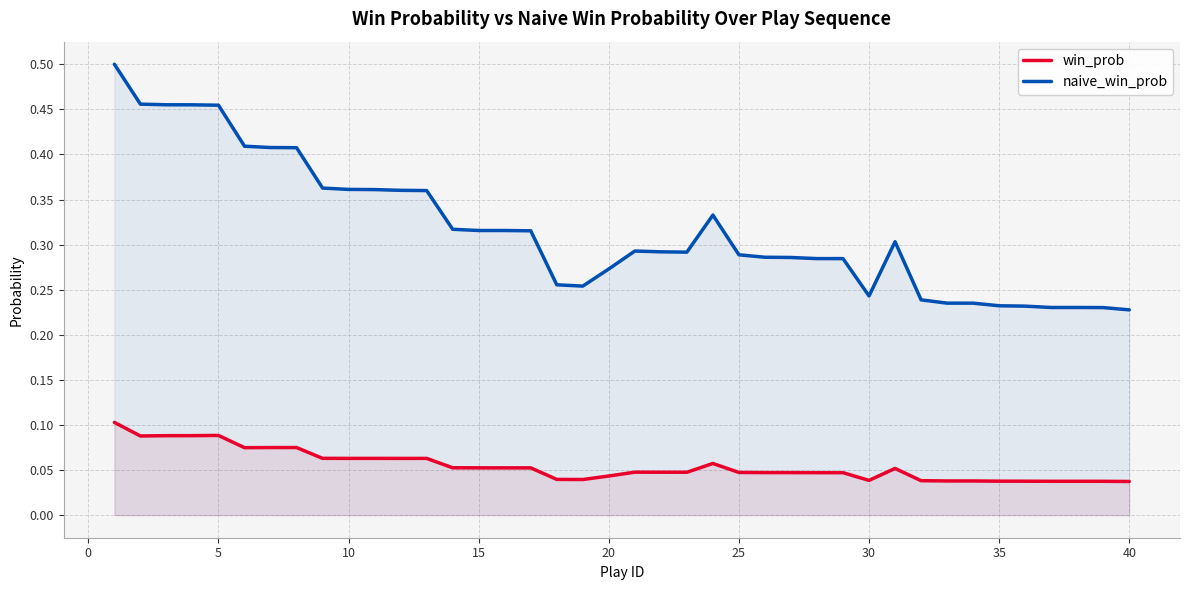

True or false: naive_win_prob and win_prob intersect in this chart.

False